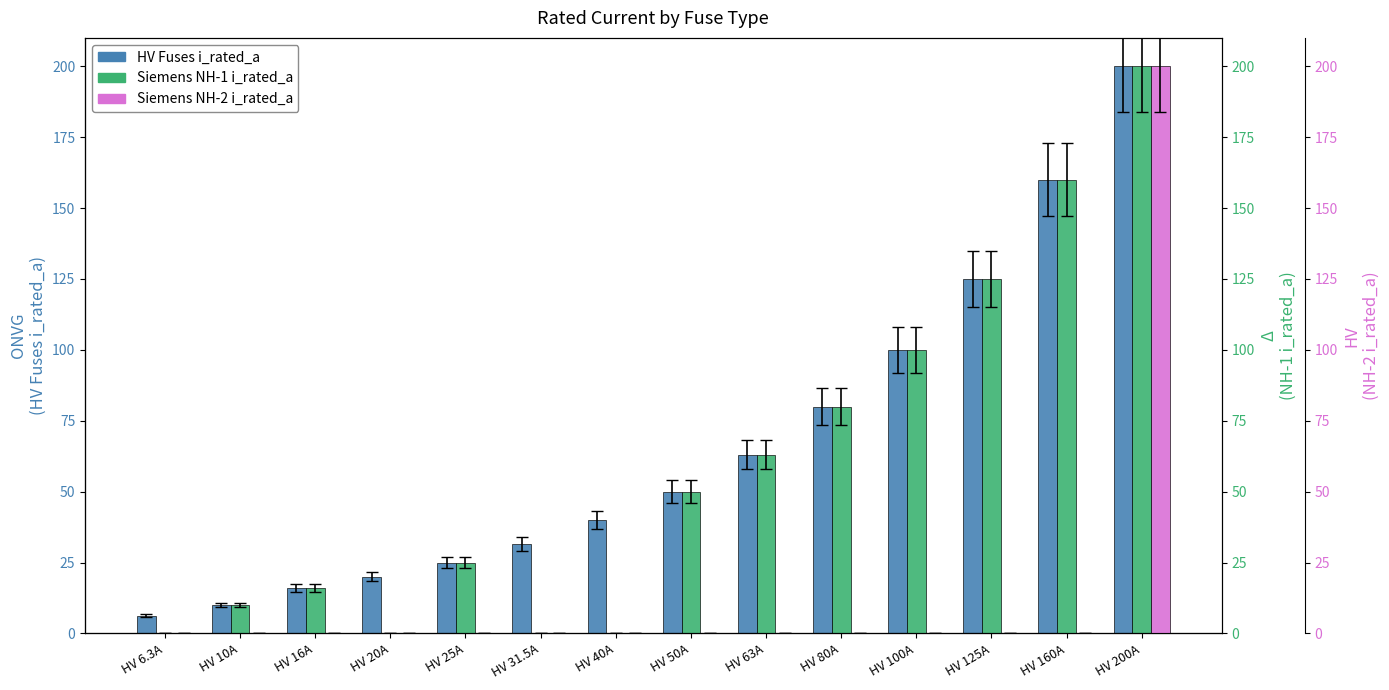

Is the value of HV Fuses i_rated_a at HV 125A greater than the value of Siemens NH-2 i_rated_a at HV 200A?

No